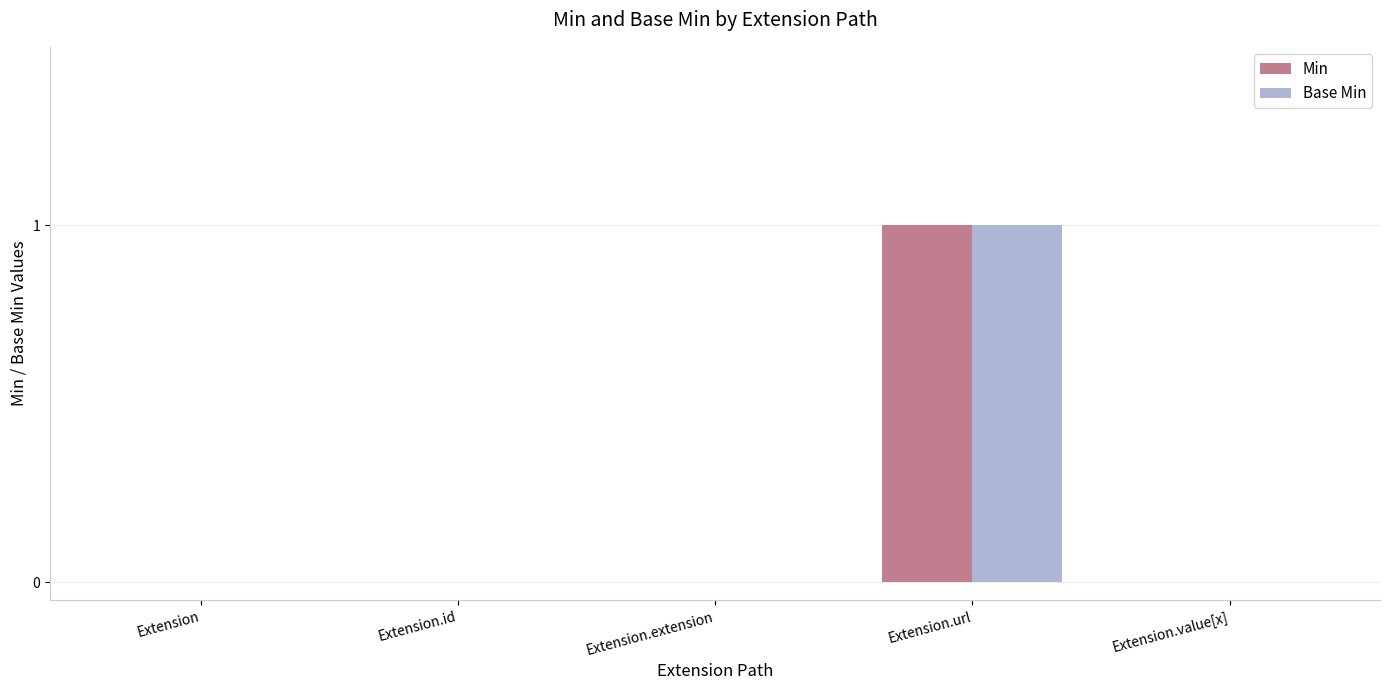

At which label does Base Min reach its peak?

Extension.url